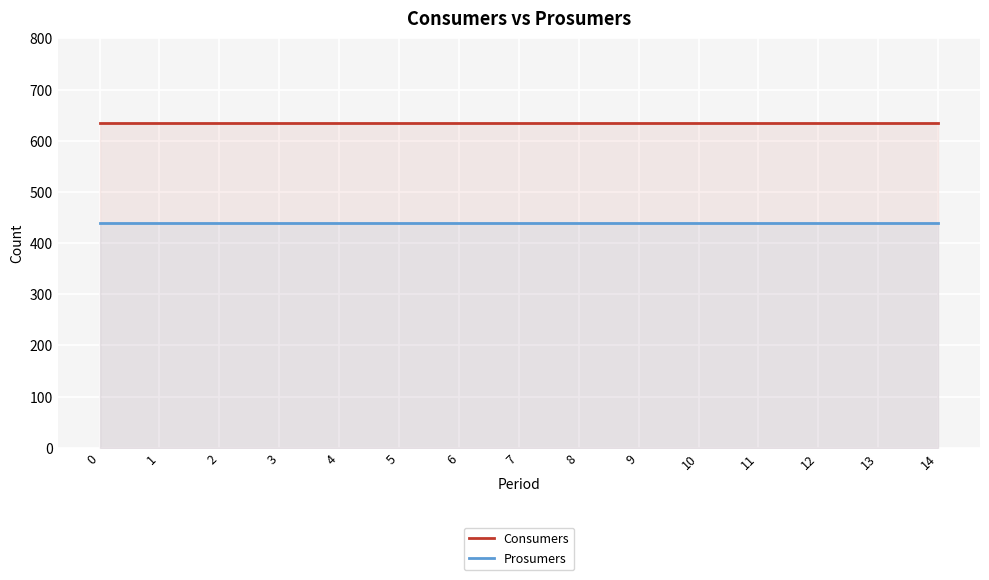

Reading right to left, extract all data points from this chart.

Consumers: 14=635	13=635	12=635	11=635	10=635	9=635	8=635	7=635	6=635	5=635	4=635	3=635	2=635	1=635	0=635
Prosumers: 14=440	13=440	12=440	11=440	10=440	9=440	8=440	7=440	6=440	5=440	4=440	3=440	2=440	1=440	0=440